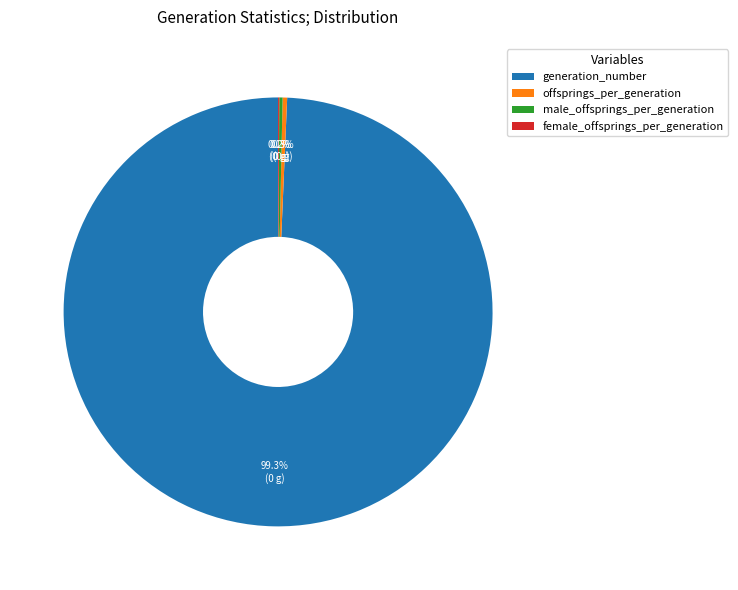

To the nearest percent, what portion does generation_number represent?

99%